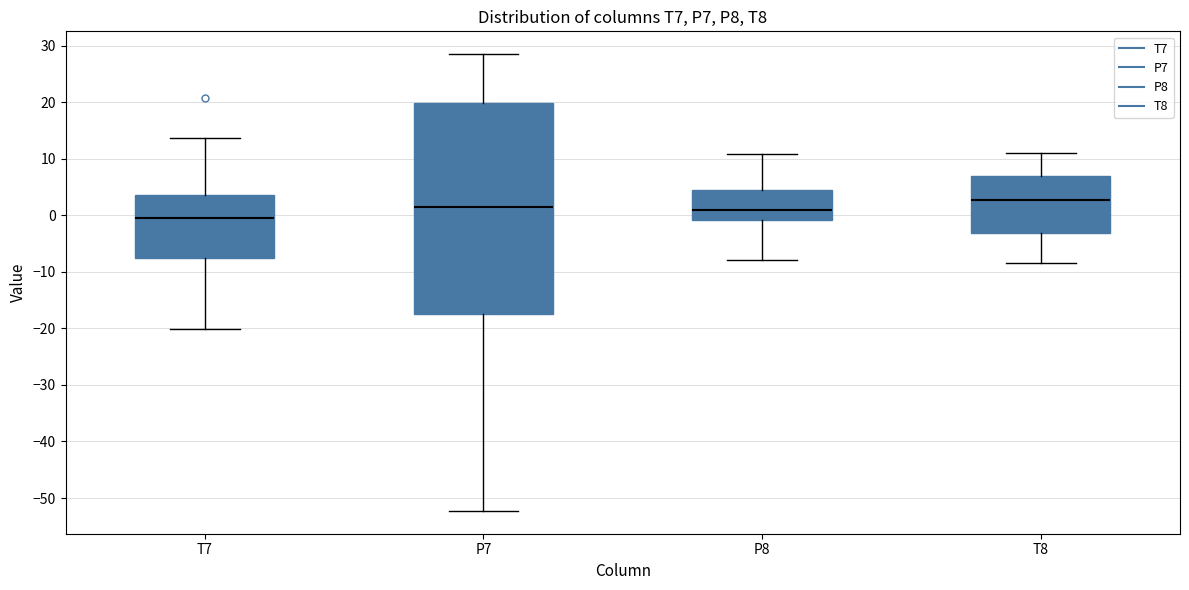

Reading left to right, transcribe this box plot: for each box, give where its median line is, the range the box spans, and where its two whiskers end, as read against the y-axis. The values are not printed on the chart, so give them approximately, as read against the axis.

T7: median 0, box -8 to 4, whiskers -20 to 14
P7: median 1, box -17 to 20, whiskers -52 to 28
P8: median 1, box -1 to 4, whiskers -8 to 11
T8: median 3, box -3 to 7, whiskers -8 to 11